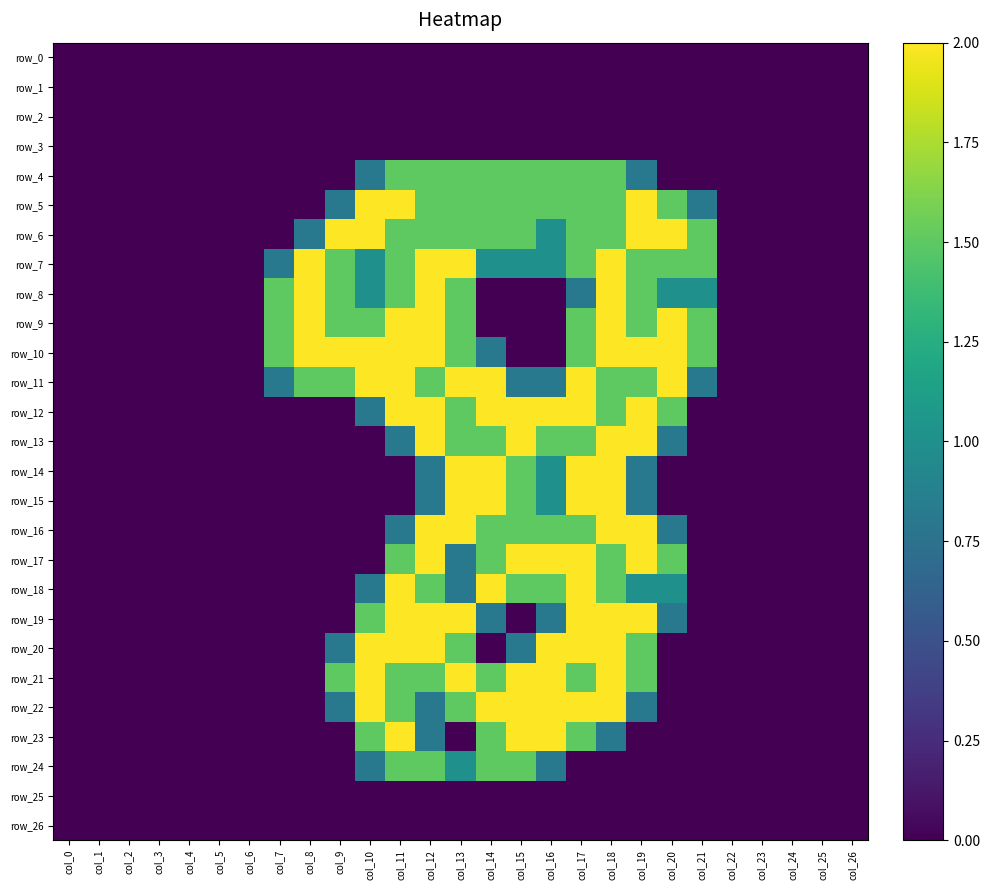

What is the difference between the second highest and minimum values in the row_15 series?

2.0